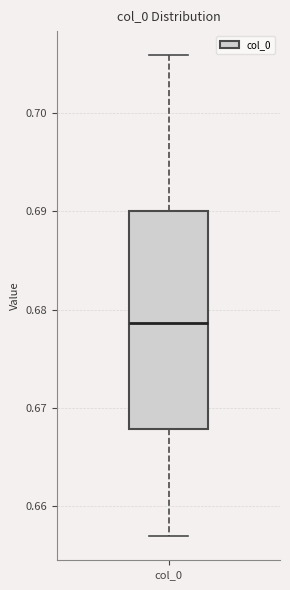

Transcribe this box plot: give where the median line is, the range the box spans, and where the two whiskers end, as read against the y-axis. The values are not printed on the chart, so give them approximately, as read against the axis.

median 0.679, box 0.668 to 0.690, whiskers 0.657 to 0.706